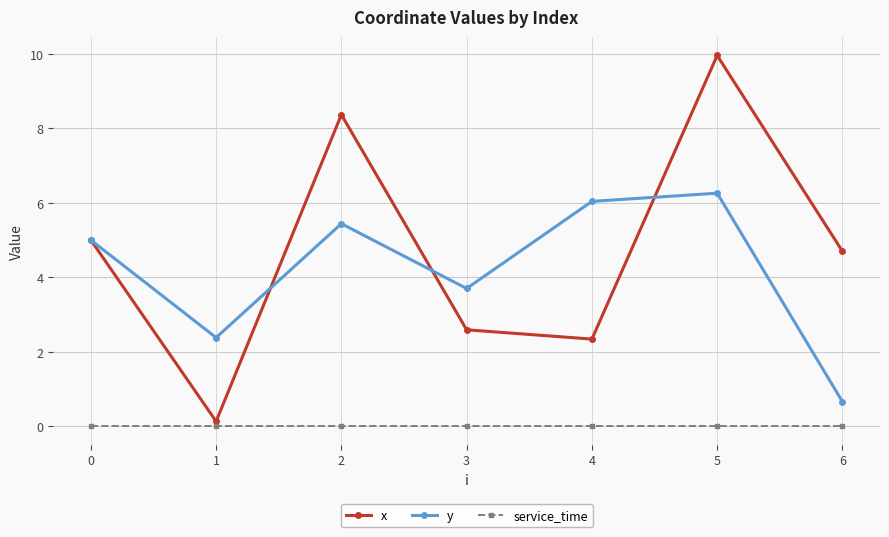

What are all the series names shown in the legend?

x, y, service_time